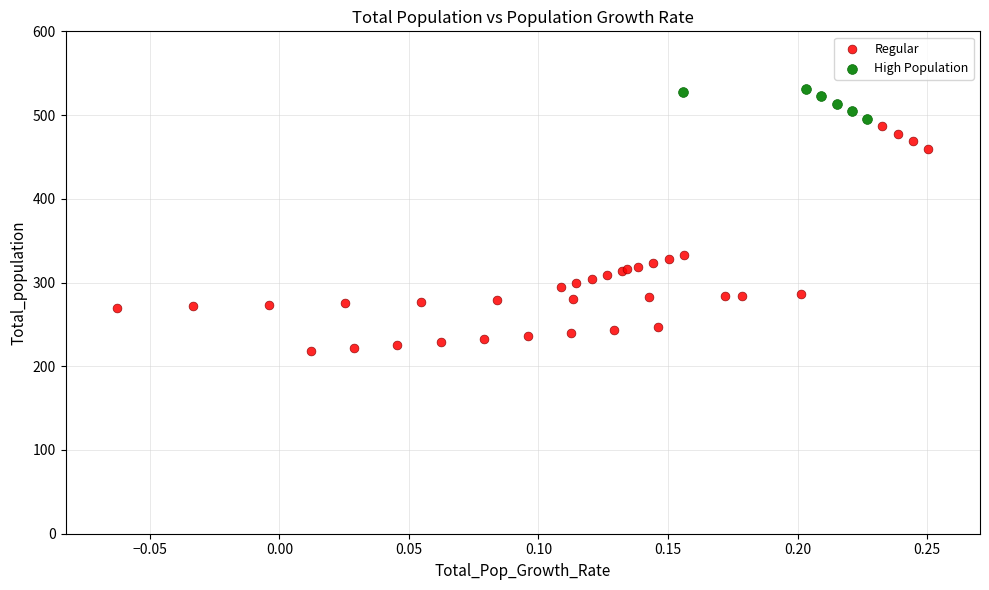

Which series has the widest spread of Y values?

Regular